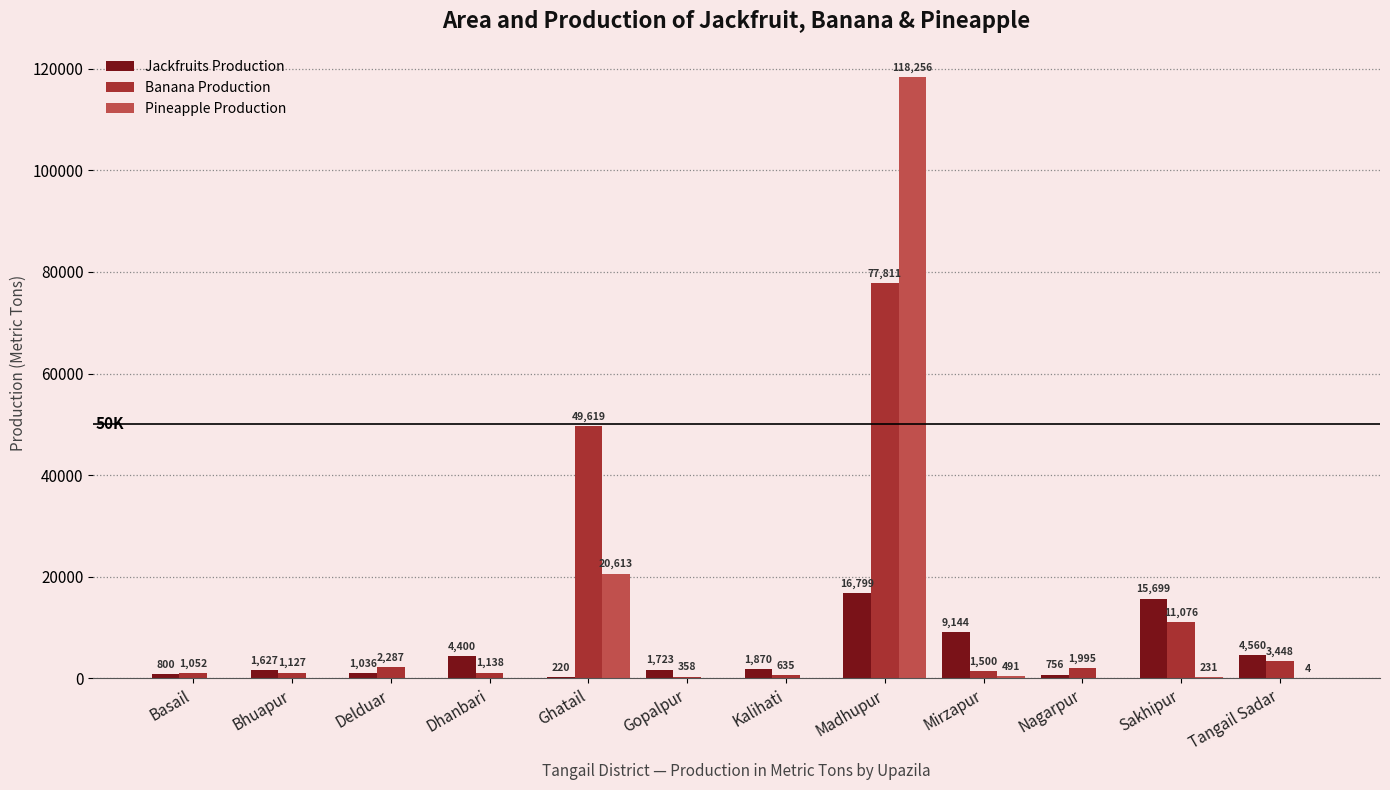

The Banana Production series shows 49619.0 at Ghatail. True or false?

True